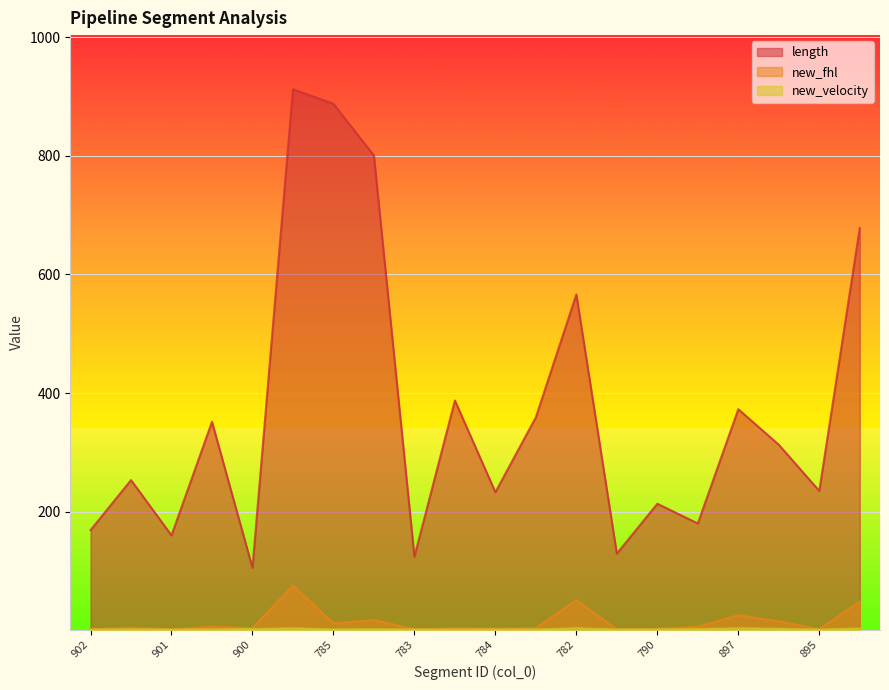

Where is new_velocity nearest to the value 1?

790